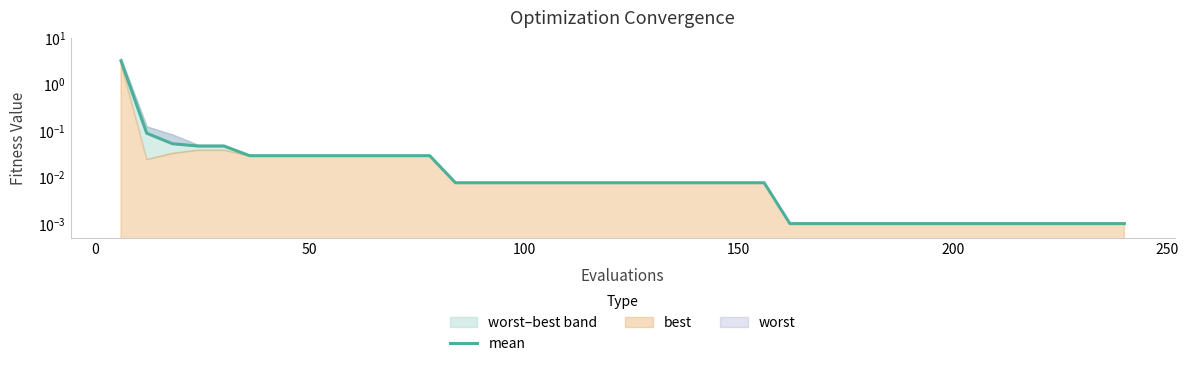

What is the maximum value shown in the chart?

3.2